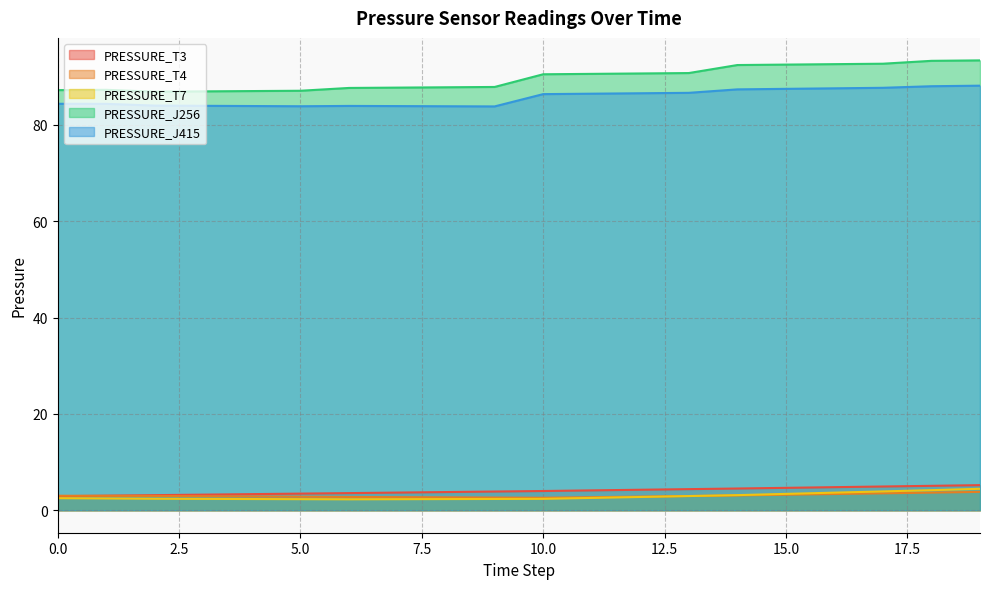

What is the difference between the PRESSURE_J415 values at 18 and 15?

0.5